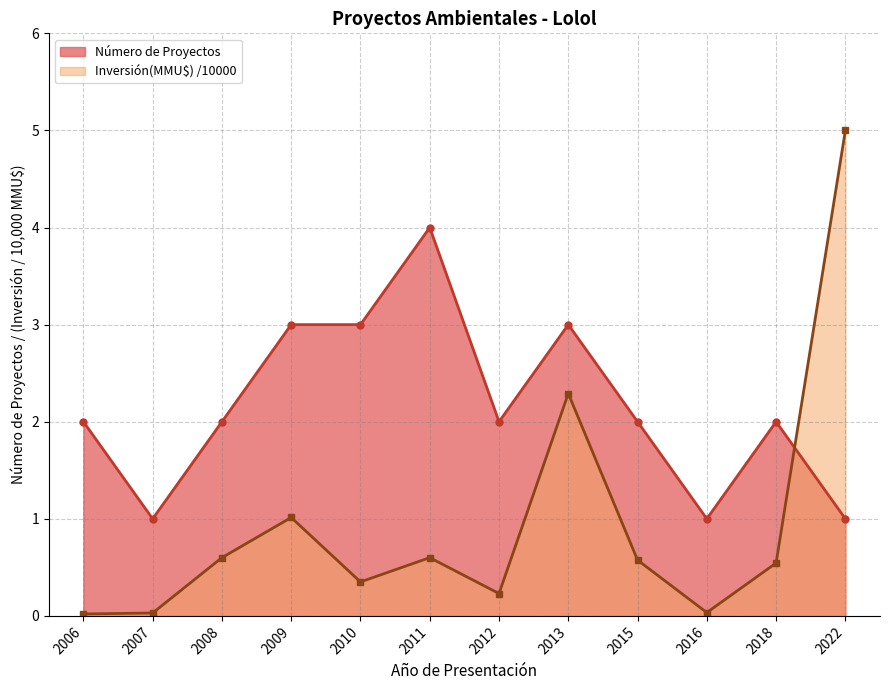

Which series ends up on top after the final intersection of Inversión(MMU$) and Número de Proyectos?

Inversión(MMU$)